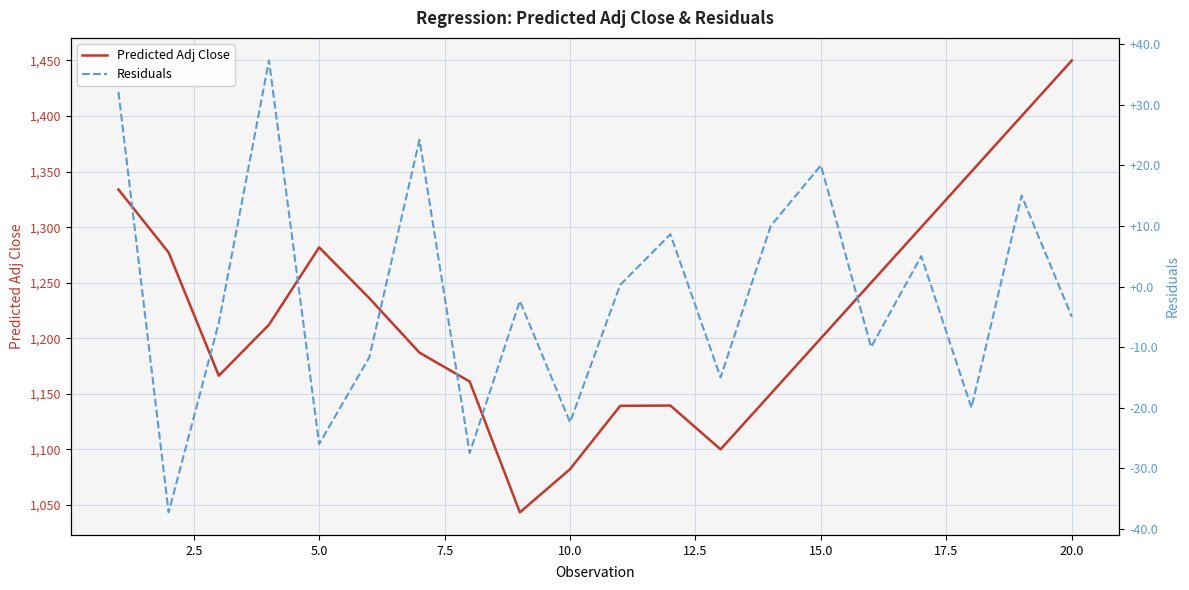

At which label does Predicted Adj Close reach its peak?

20.0